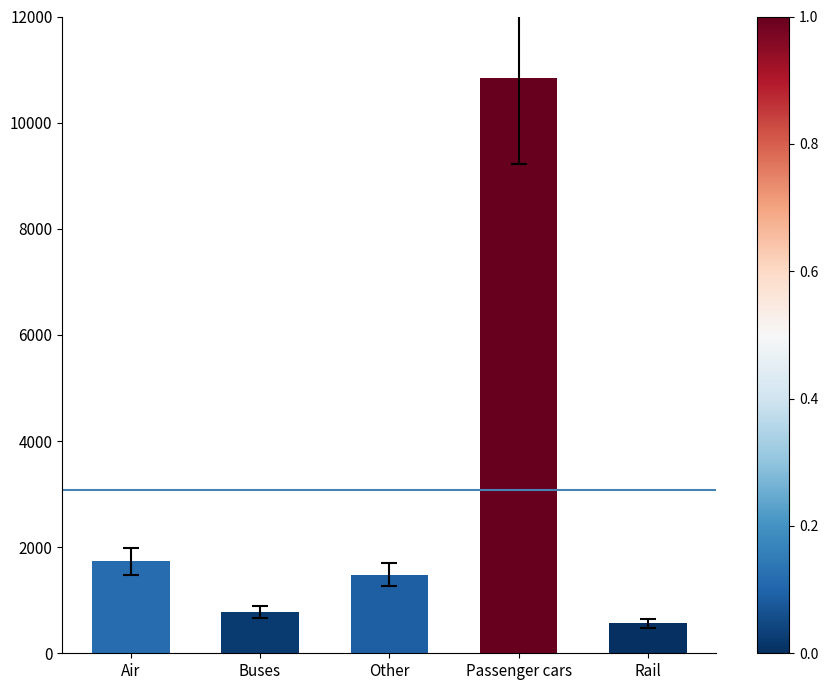

Reading left to right, extract all data points from this chart.

1730.0	772.4	1482.6	10840.1	561.5